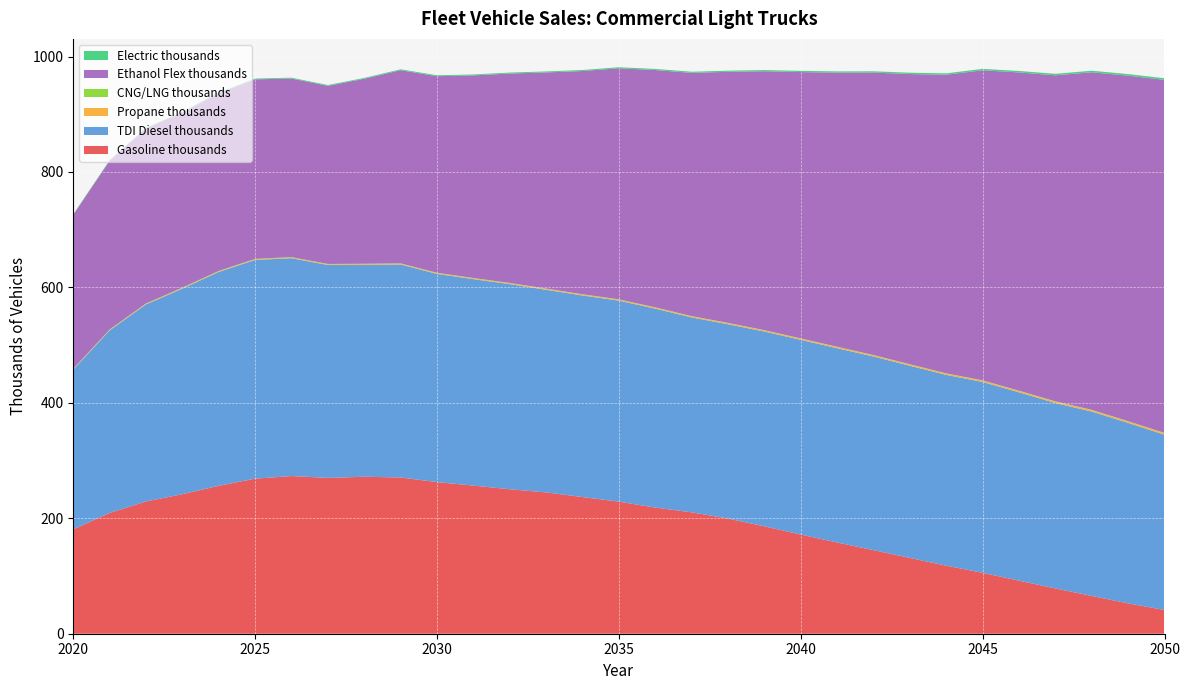

Reading left to right, transcribe all the data shown in this chart.

Gasoline thousands: 180.7	209.3	229.1	241.7	256.3	268.6	273.2	270.0	271.9	270.7	262.7	256.6	250.3	244.8	236.8	228.8	218.6	210.3	199.5	186.0	171.8	158.0	144.8	131.3	117.9	105.5	91.9	78.4	65.5	52.5	41.2
TDI Diesel thousands: 276.8	316.2	341.4	356.2	370.5	378.9	377.4	368.8	367.2	369.0	360.7	357.6	355.4	351.0	349.2	348.3	344.6	337.6	336.6	337.5	337.3	336.6	335.4	332.9	330.5	330.6	326.3	321.2	319.4	312.7	303.5
Propane thousands: 0.8	0.9	1.0	1.1	1.2	1.2	1.3	1.3	1.4	1.4	1.5	1.5	1.6	1.6	1.7	1.7	1.8	1.8	1.9	1.9	2.0	2.0	2.1	2.2	2.2	2.3	2.4	2.4	2.5	2.6	2.6
CNG/LNG thousands: 0.6	0.6	0.6	0.6	0.6	0.6	0.6	0.5	0.5	0.5	0.5	0.5	0.5	0.5	0.5	0.5	0.5	0.5	0.5	0.5	0.5	0.5	0.5	0.5	0.5	0.5	0.5	0.5	0.5	0.5	0.5
Ethanol Flex thousands: 266.9	292.4	303.1	303.5	307.9	311.0	309.5	308.6	320.5	334.6	340.6	351.0	362.8	374.4	386.7	400.3	411.1	421.4	434.9	448.5	461.4	474.8	489.3	502.8	517.3	537.2	551.3	564.8	584.8	598.5	611.6
Electric thousands: 0.9	1.0	1.1	1.2	1.3	1.3	1.4	1.4	1.5	1.5	1.6	1.6	1.7	1.7	1.8	1.8	1.9	1.9	2.0	2.1	2.1	2.2	2.3	2.3	2.4	2.5	2.5	2.6	2.7	2.8	2.8